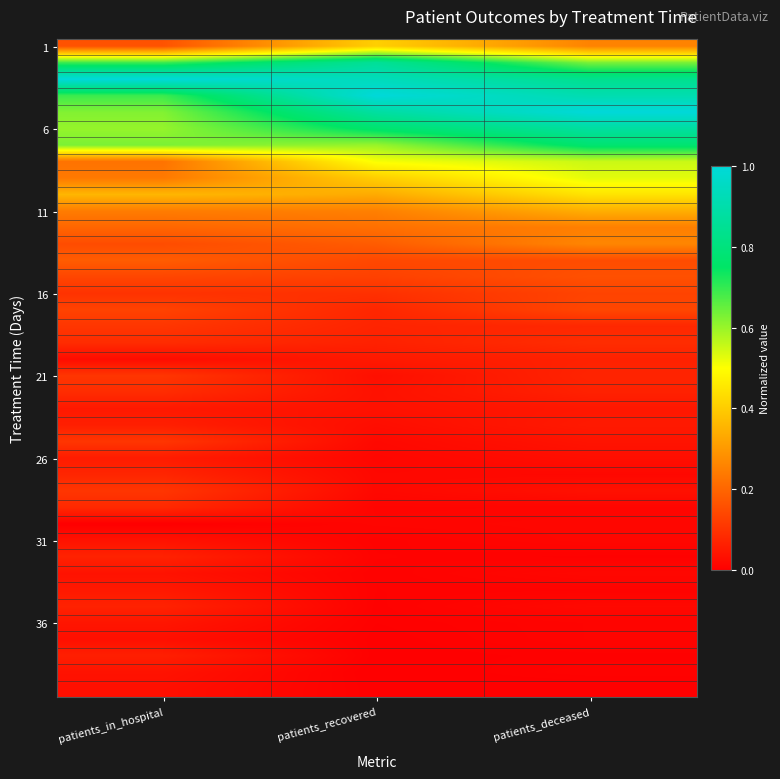

What is the spread (max minus min) of values at patients_in_hospital?

1.0